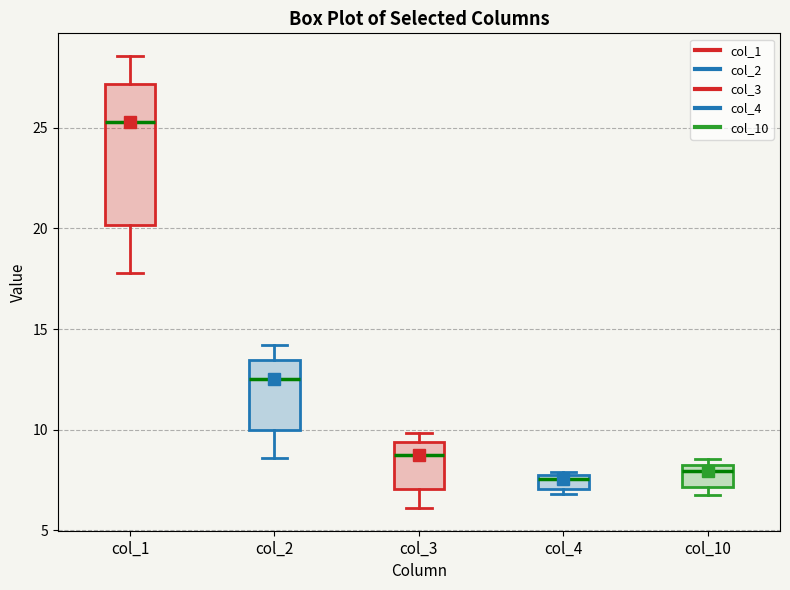

Which box is the tallest, from its lower edge to its upper edge?

col_1